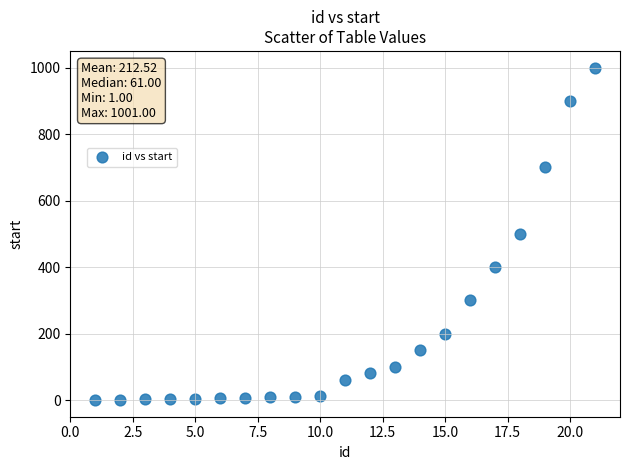

What is the range of Y values (max minus min)?

1000